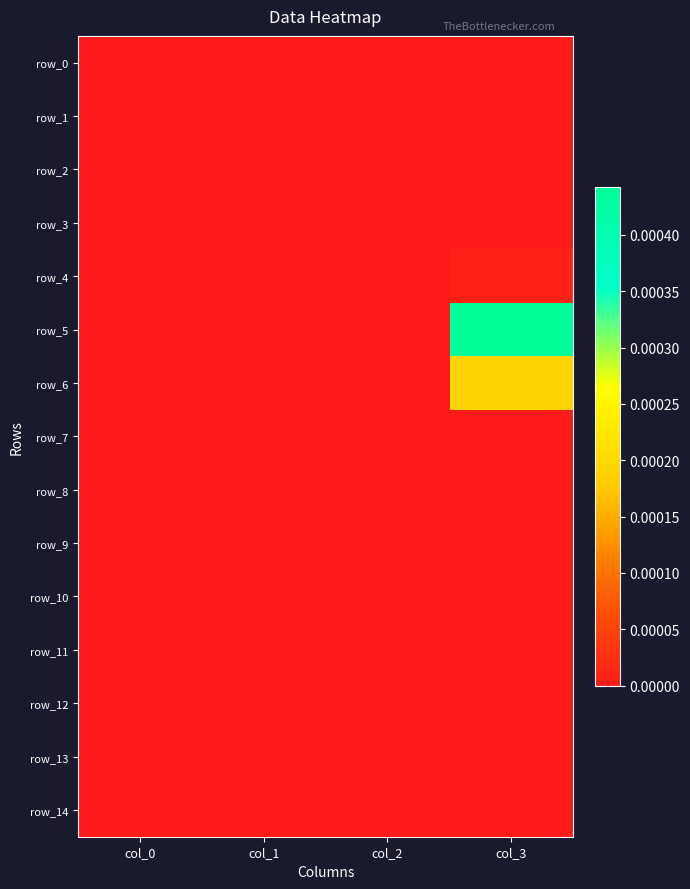

Rank the series at col_2 from lowest to highest value.

row_0, row_1, row_2, row_3, row_4, row_5, row_6, row_7, row_8, row_9, row_10, row_11, row_12, row_13, row_14